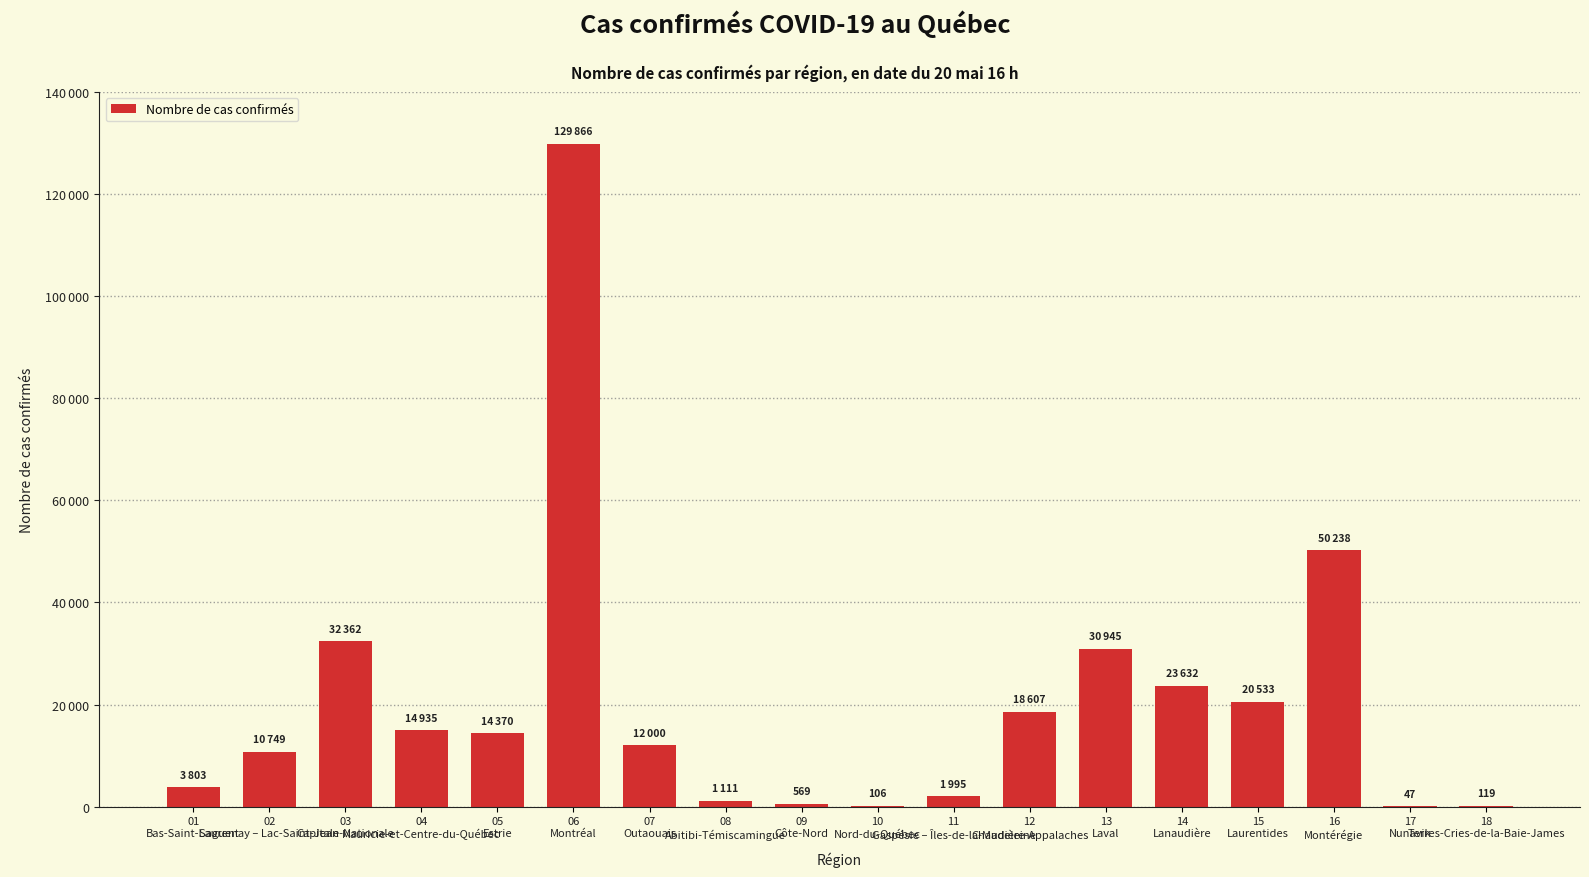

True or false: the data shows 185813 at 06
Montréal.

False